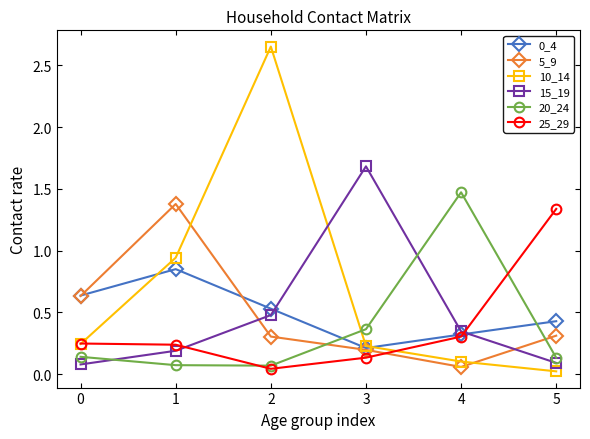

True or false: 20_24 has a value of 0.1 at 2.

True